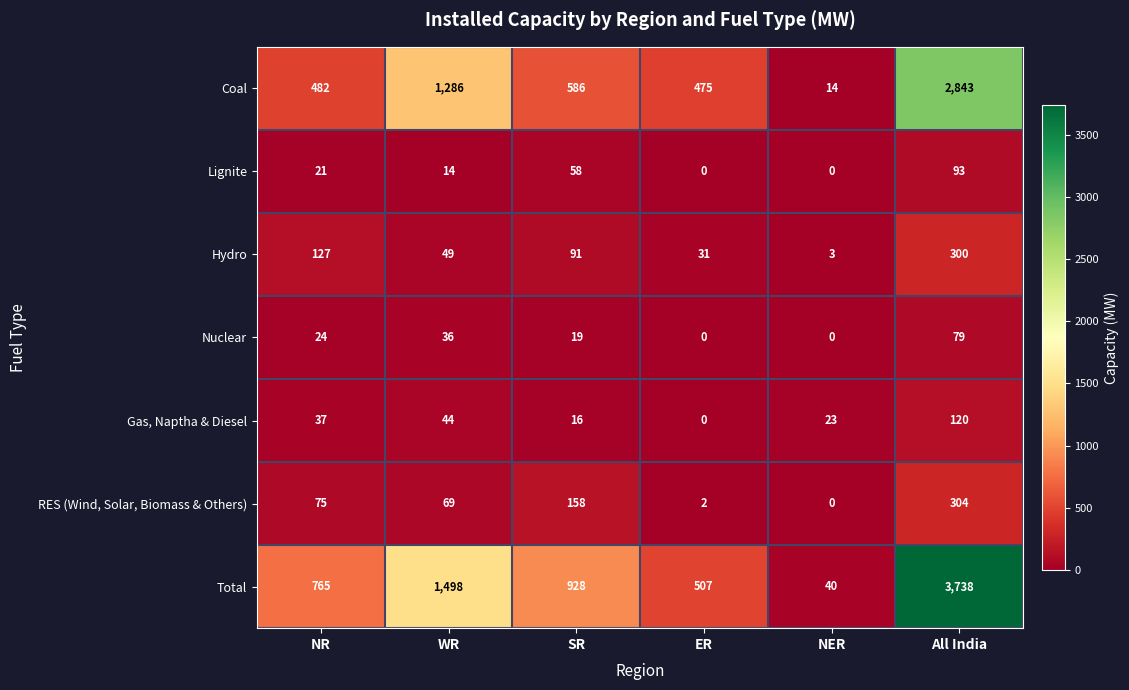

What is the sum of the Total values at NER and SR?

968